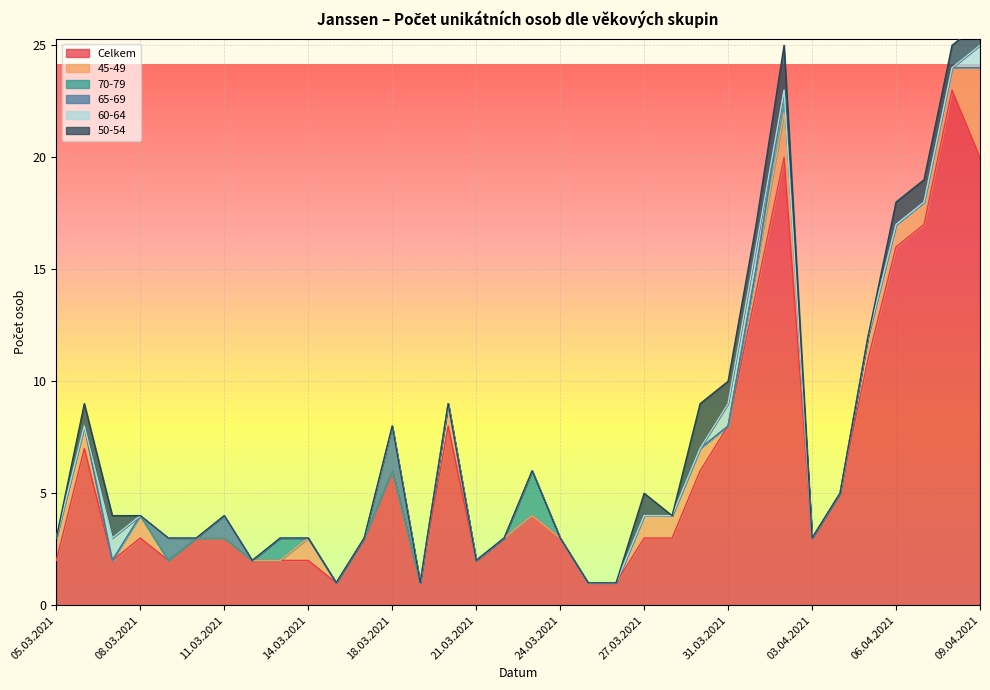

Does the chart display data point markers on the line(s)?

No